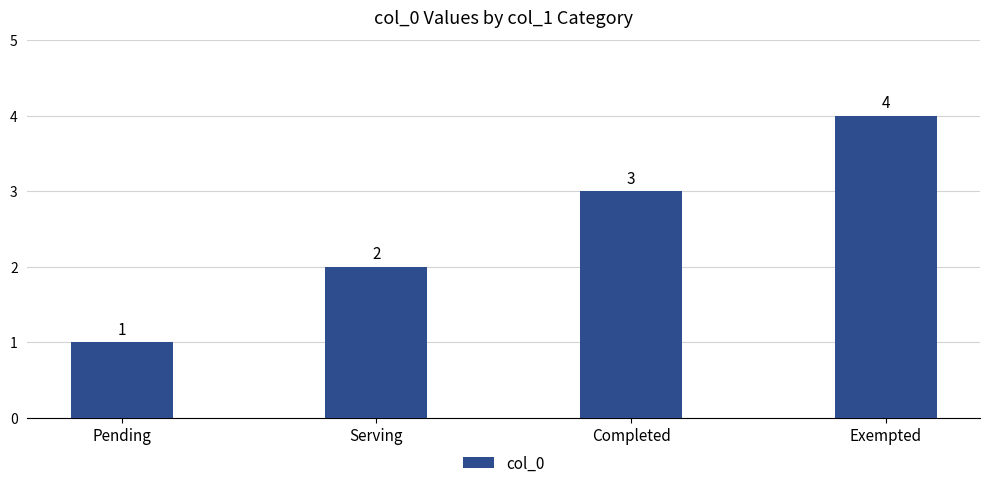

Between Serving and Pending, which is larger?

Serving